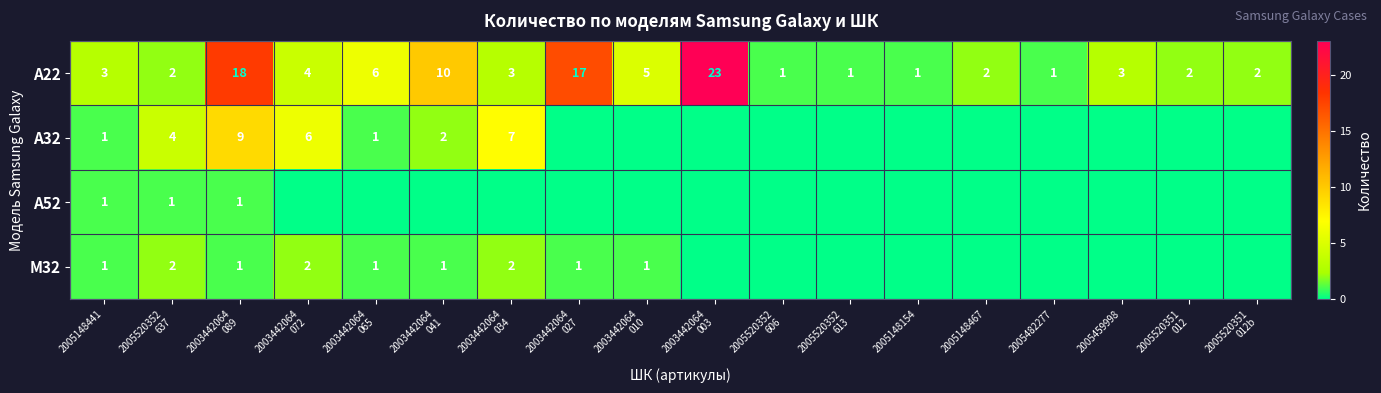

What is the difference between the maximum and second lowest values in the A22 series?

22